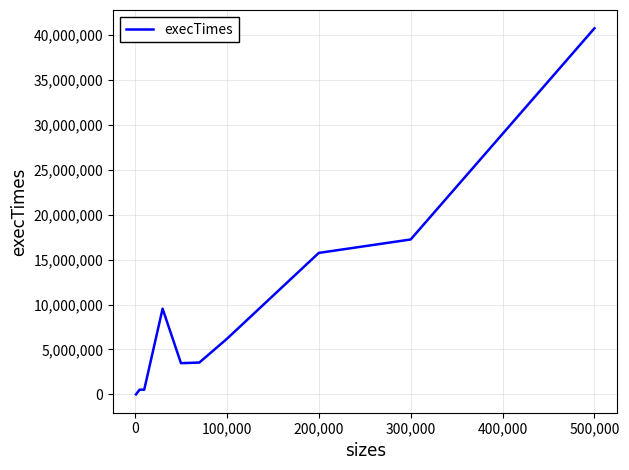

What is the difference between the maximum and minimum values?

40736800